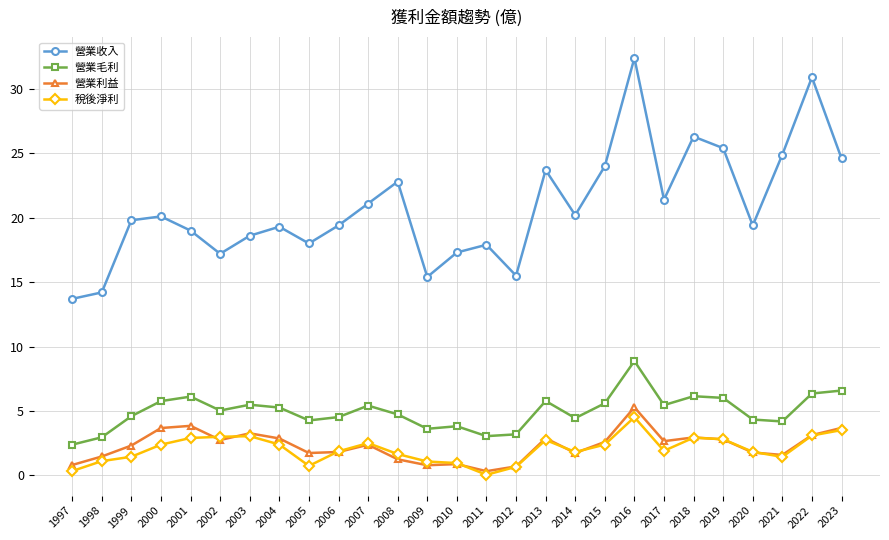

In 營業利益, how many points are lower than both neighbors (excluding endpoints)?

7